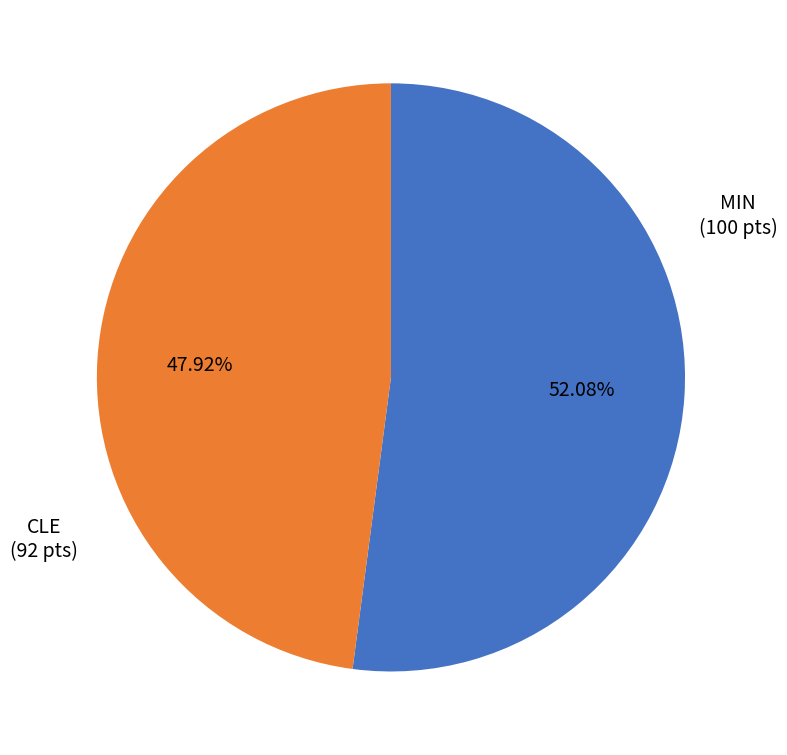

To the nearest percent, what is the difference between the largest and smallest slice percentages?

4%